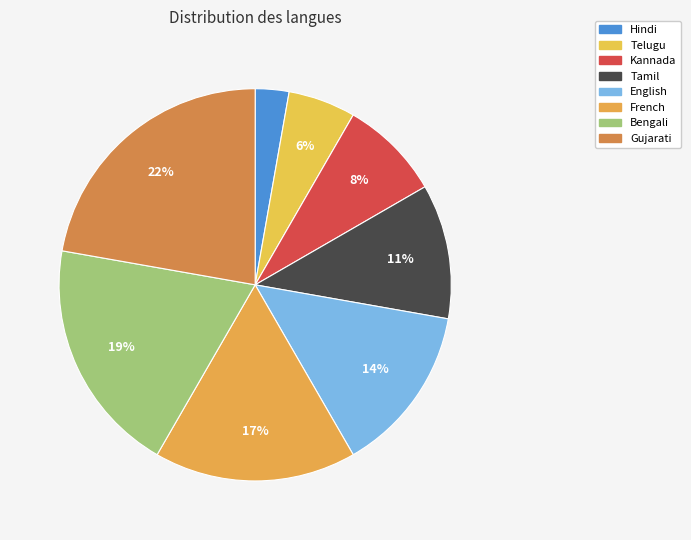

Which slice is the smallest?

Hindi